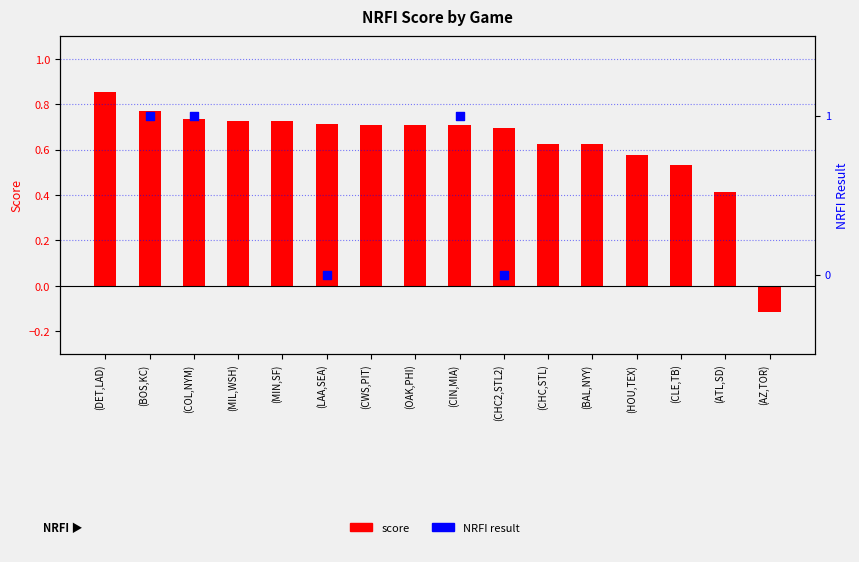

Between (CWS,PIT) and (DET,LAD), which is larger?

(DET,LAD)